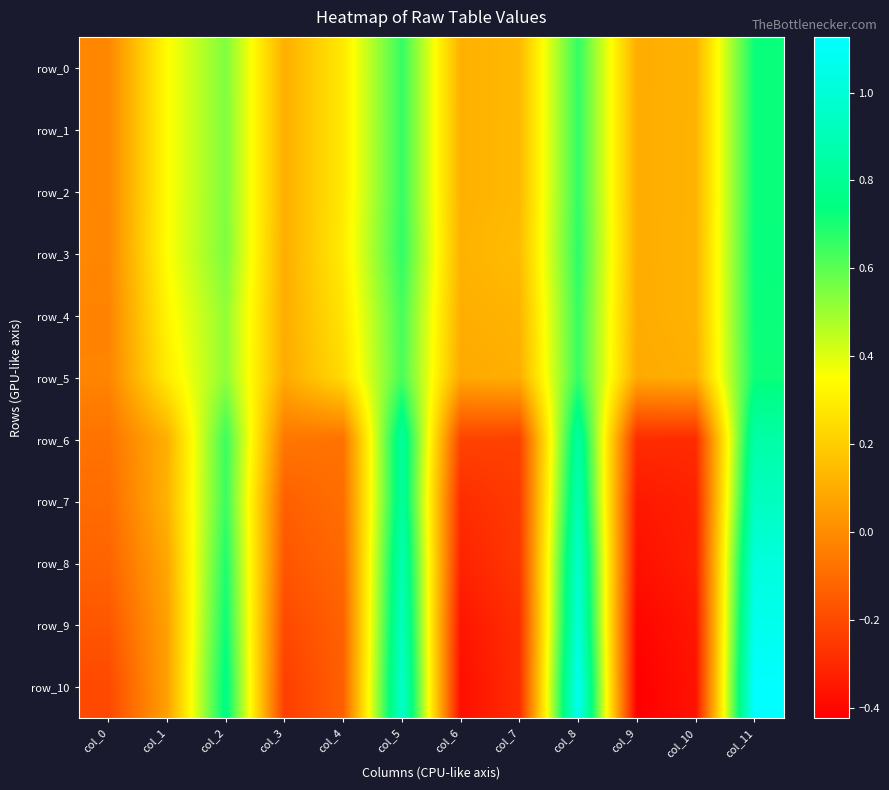

At which category is the sum across all series the highest?

col_11